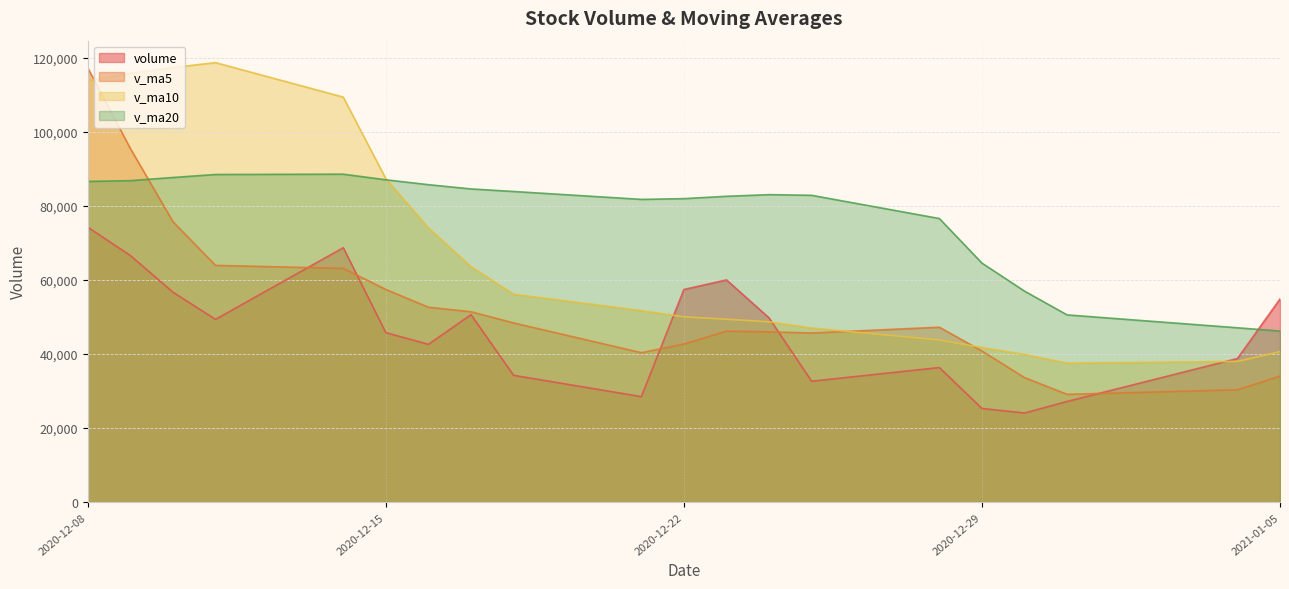

Where is v_ma20 nearest to the value 67356?

2020-12-29